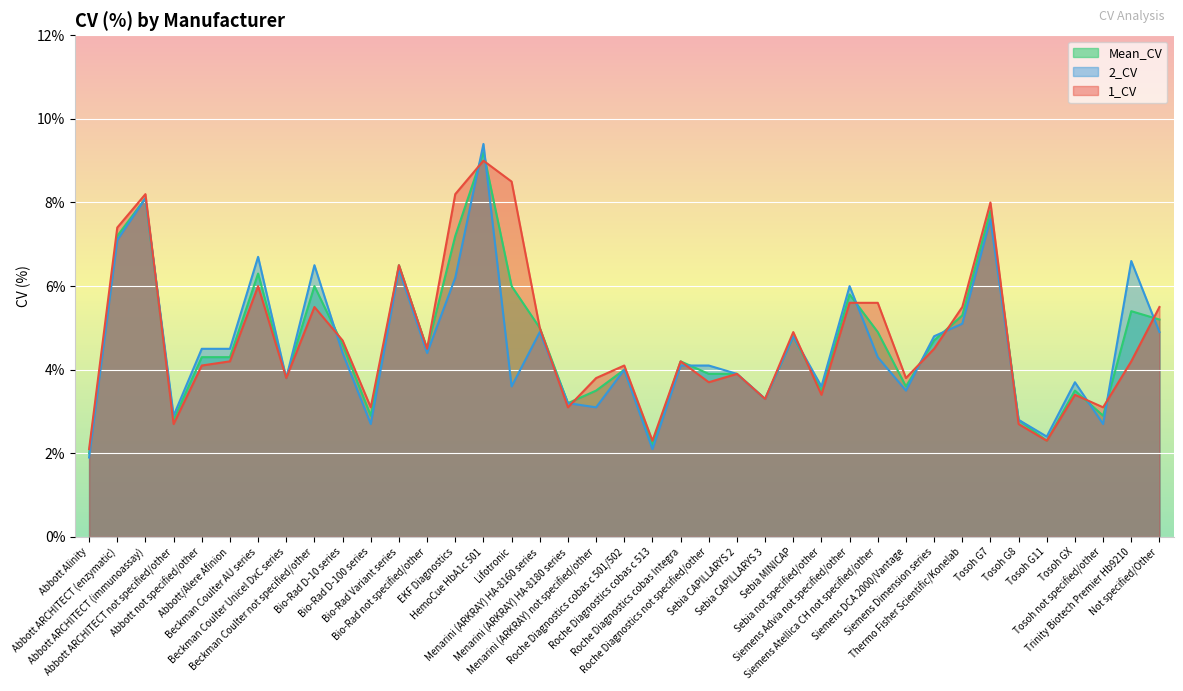

At which category is the sum across all series the highest?

HemoCue HbA1c 501